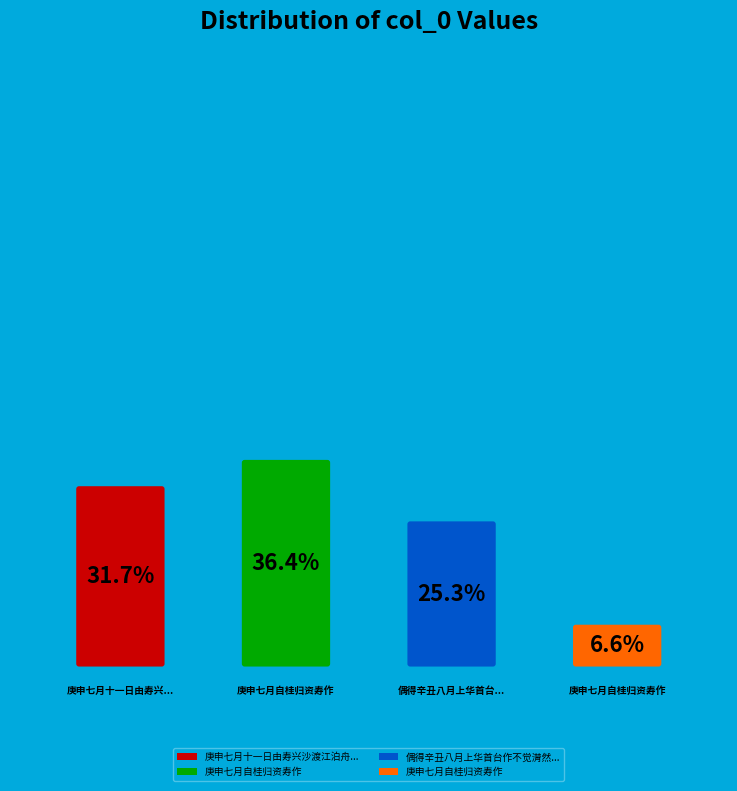

Is there any slice that represents more than half of the pie?

No